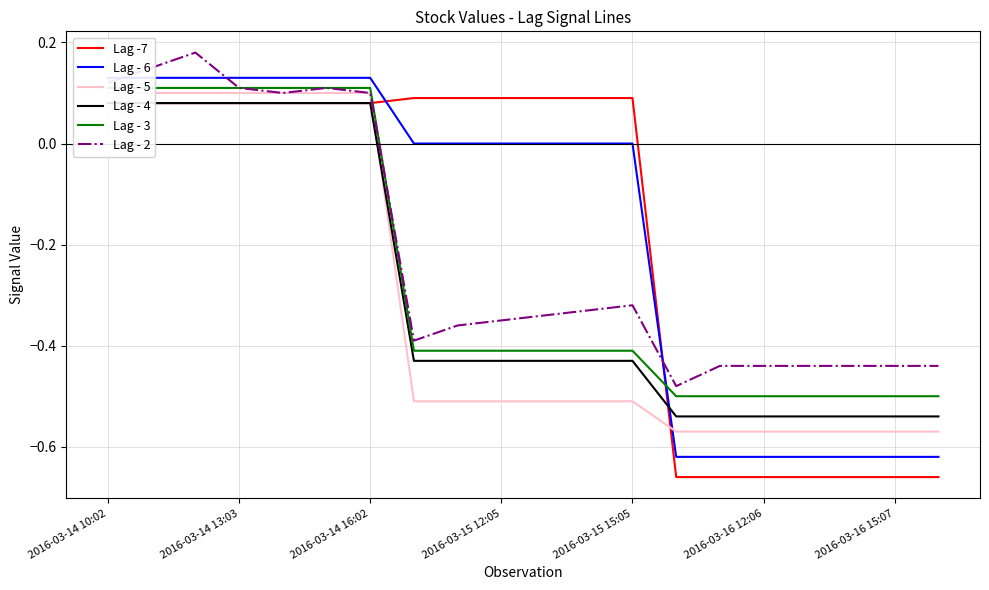

True or false: Lag - 4 and Lag - 3 intersect in this chart.

False